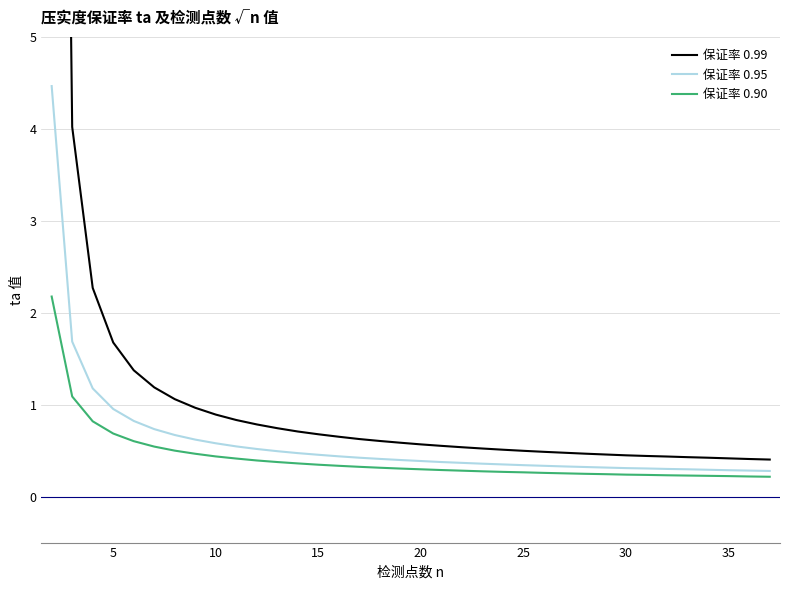

At how many categories does at least one series exceed 8?

1